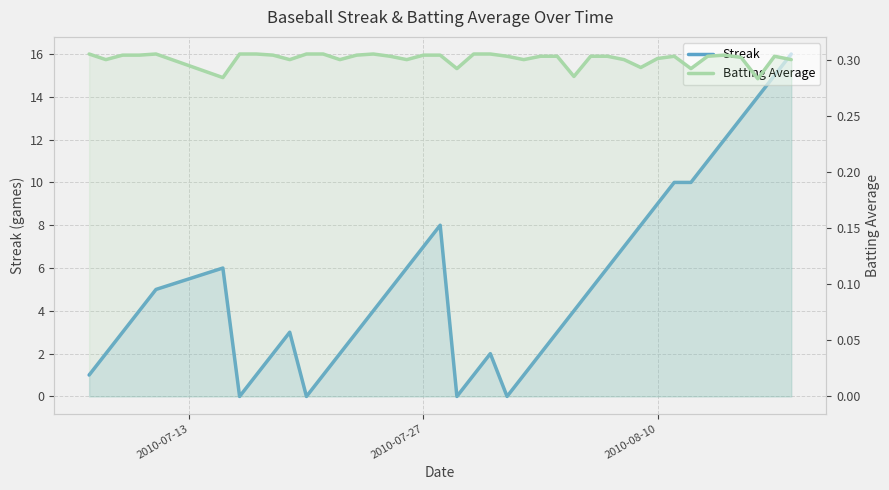

What position from the left is 2010-07-27?

2